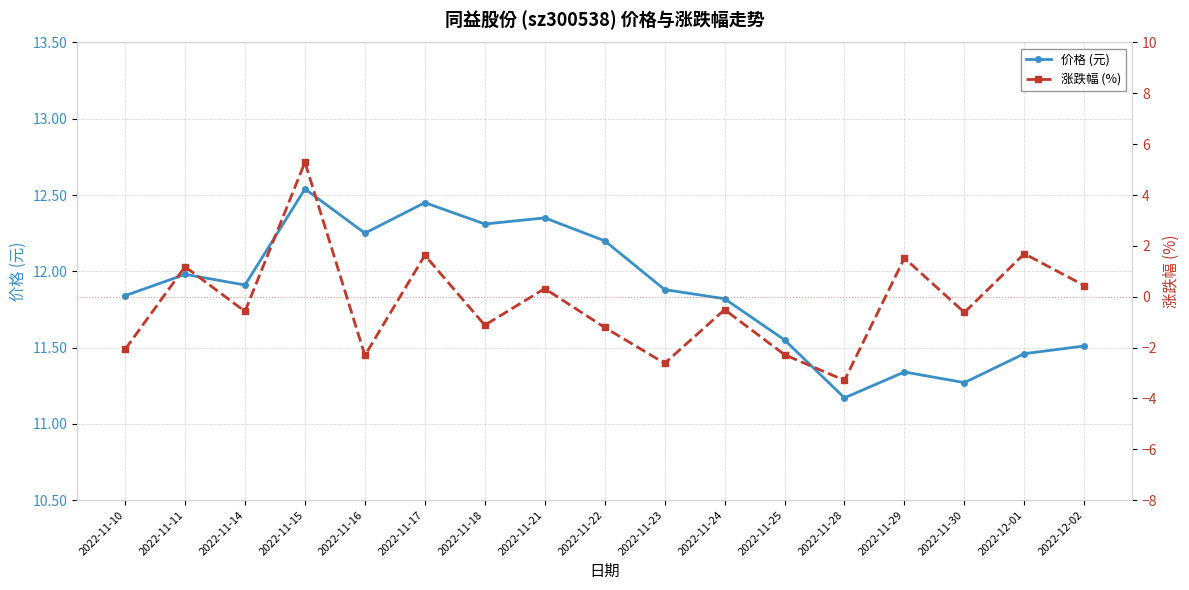

Reading right to left, extract all data points from this chart.

价格 (元): 2022-12-02=11.5	2022-12-01=11.5	2022-11-30=11.3	2022-11-29=11.3	2022-11-28=11.2	2022-11-25=11.6	2022-11-24=11.8	2022-11-23=11.9	2022-11-22=12.2	2022-11-21=12.3	2022-11-18=12.3	2022-11-17=12.4	2022-11-16=12.2	2022-11-15=12.5	2022-11-14=11.9	2022-11-11=12.0	2022-11-10=11.8
涨跌幅 (%): 2022-12-02=0.4	2022-12-01=1.7	2022-11-30=-0.6	2022-11-29=1.5	2022-11-28=-3.3	2022-11-25=-2.3	2022-11-24=-0.5	2022-11-23=-2.6	2022-11-22=-1.2	2022-11-21=0.3	2022-11-18=-1.1	2022-11-17=1.6	2022-11-16=-2.3	2022-11-15=5.3	2022-11-14=-0.6	2022-11-11=1.2	2022-11-10=-2.1